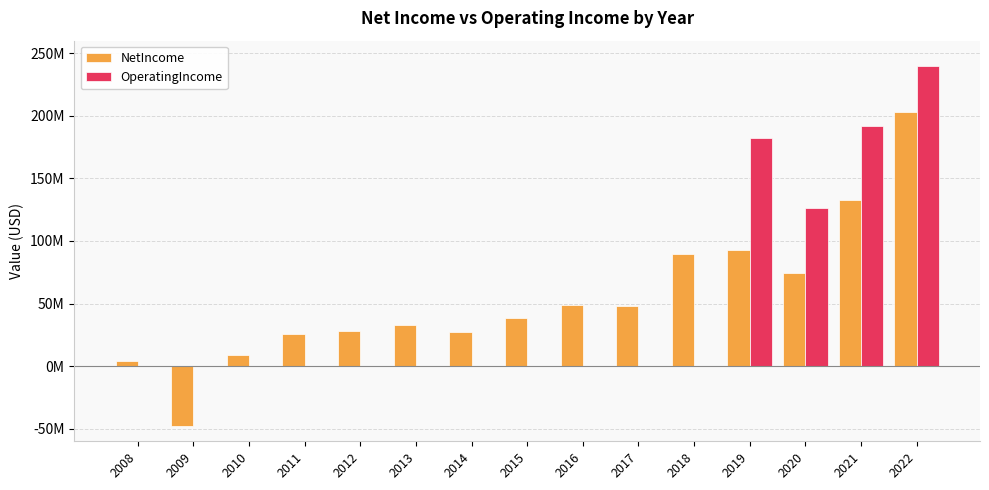

Reading left to right, transcribe all the data shown in this chart.

NetIncome: 4430000	-47955000	9120000	25423000	28296000	33104000	27173000	38450000	48837000	48190000	89217000	92739000	74384000	133055000	203043000
OperatingIncome: 0	0	0	0	0	0	0	0	0	0	0	182453000	126725000	191669000	239673000